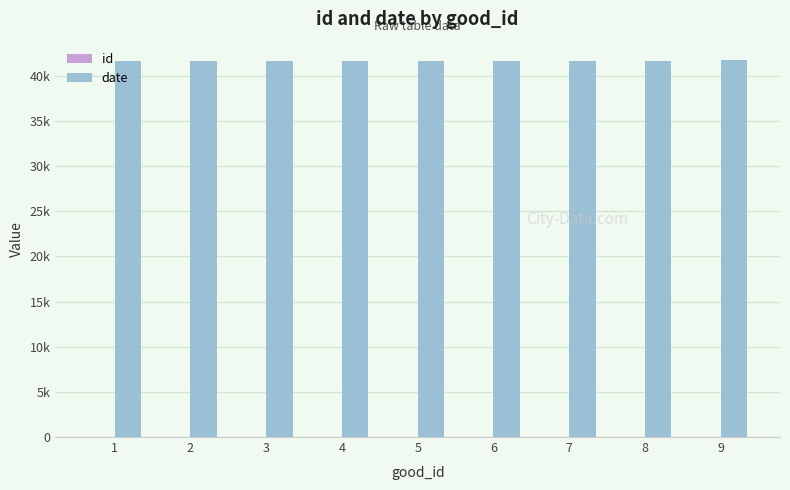

What are all the series names shown in the legend?

id, date